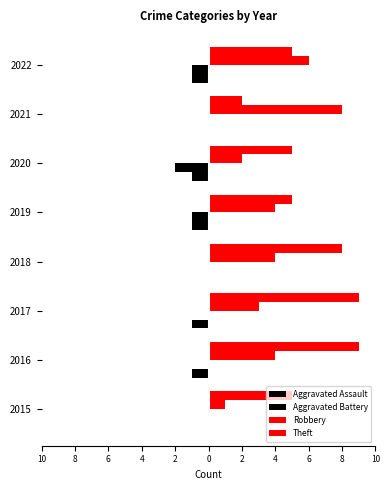

What are all the series names shown in the legend?

Aggravated Assault, Aggravated Battery, Robbery, Theft